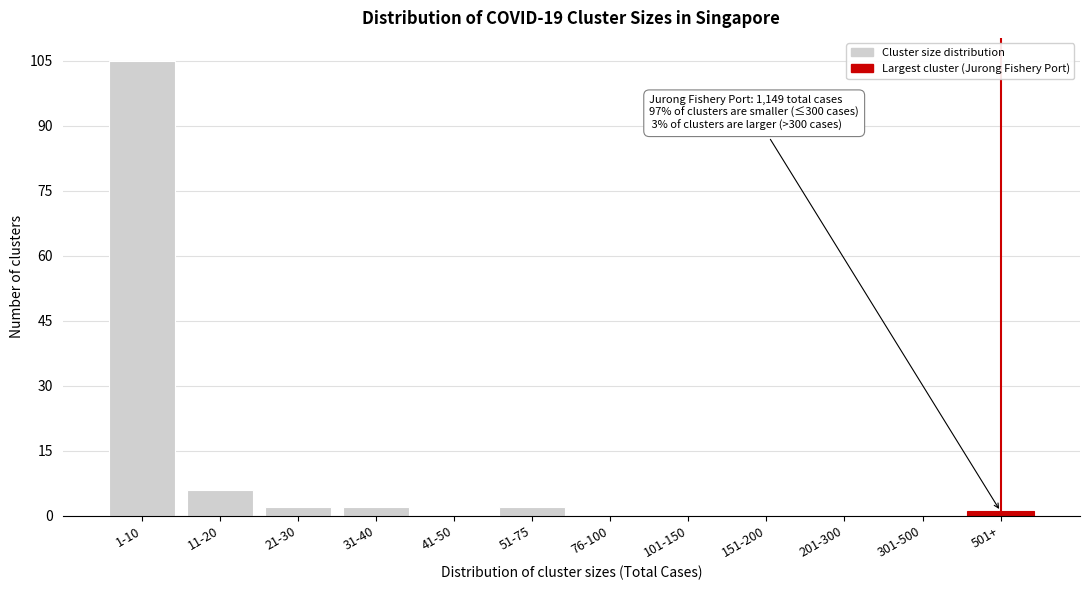

Reading right to left, what are all the values shown in this chart?

501+=1	301-500=0	201-300=0	151-200=0	101-150=0	76-100=0	51-75=2	41-50=0	31-40=2	21-30=2	11-20=6	1-10=105